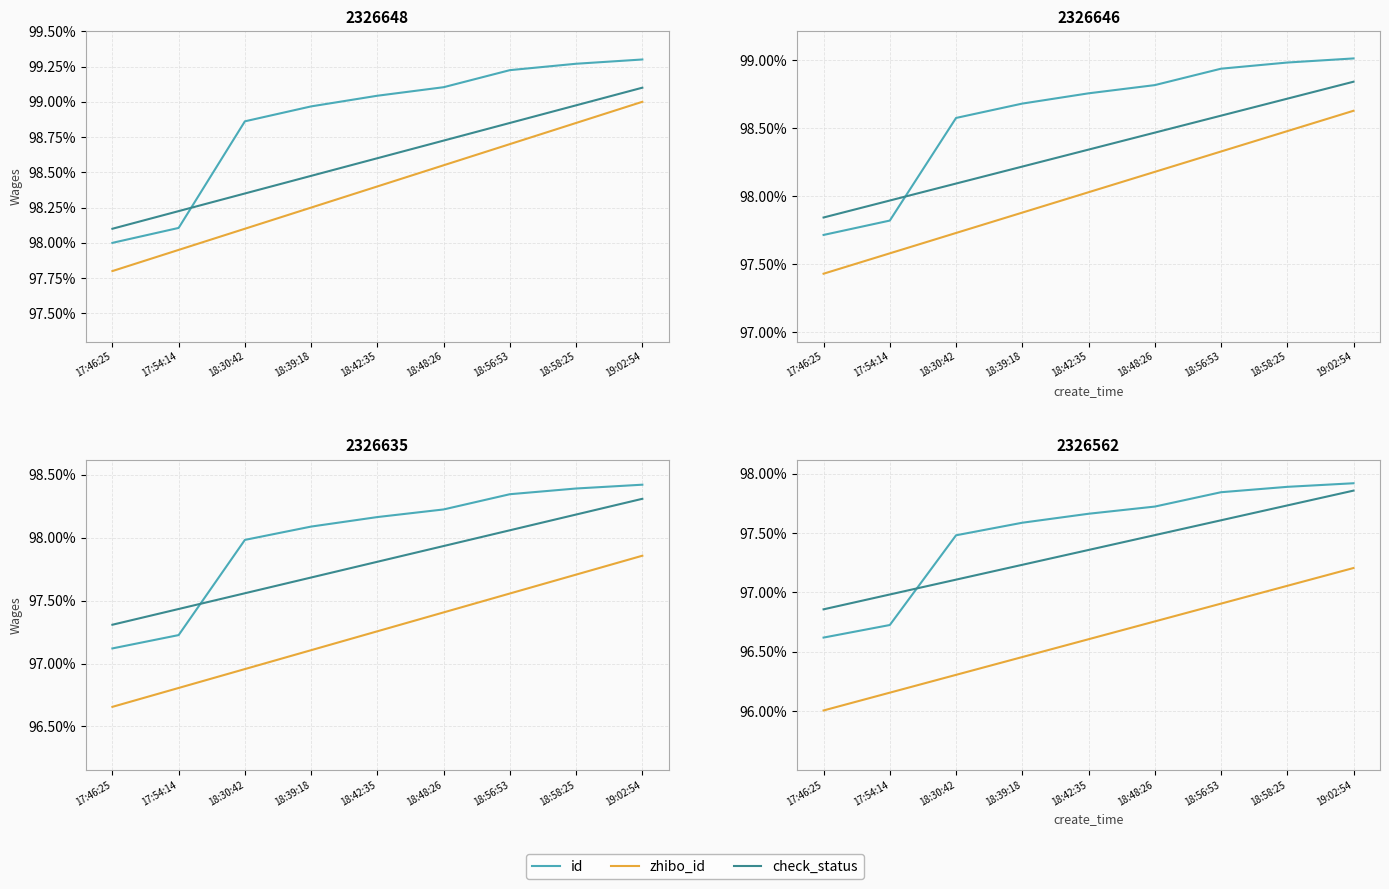

Is the value of zhibo_id at 18:58:25 greater than the value of id at 19:02:54?

No